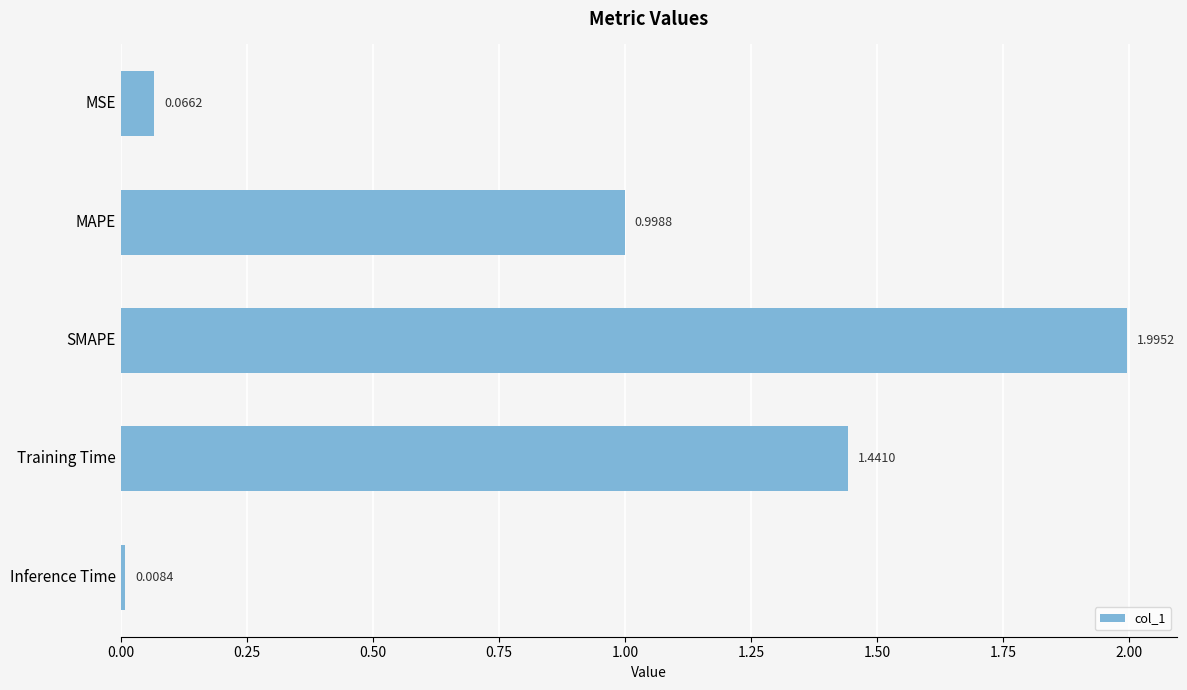

Between Training Time and Inference Time, which is larger?

Training Time